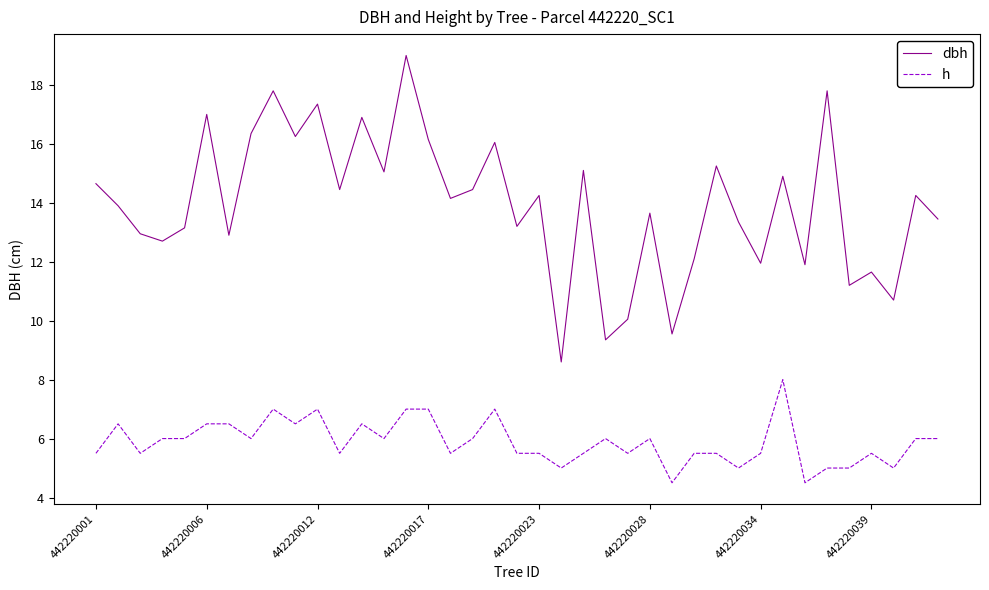

List the series in order of their overall mean, lowest first.

h, dbh